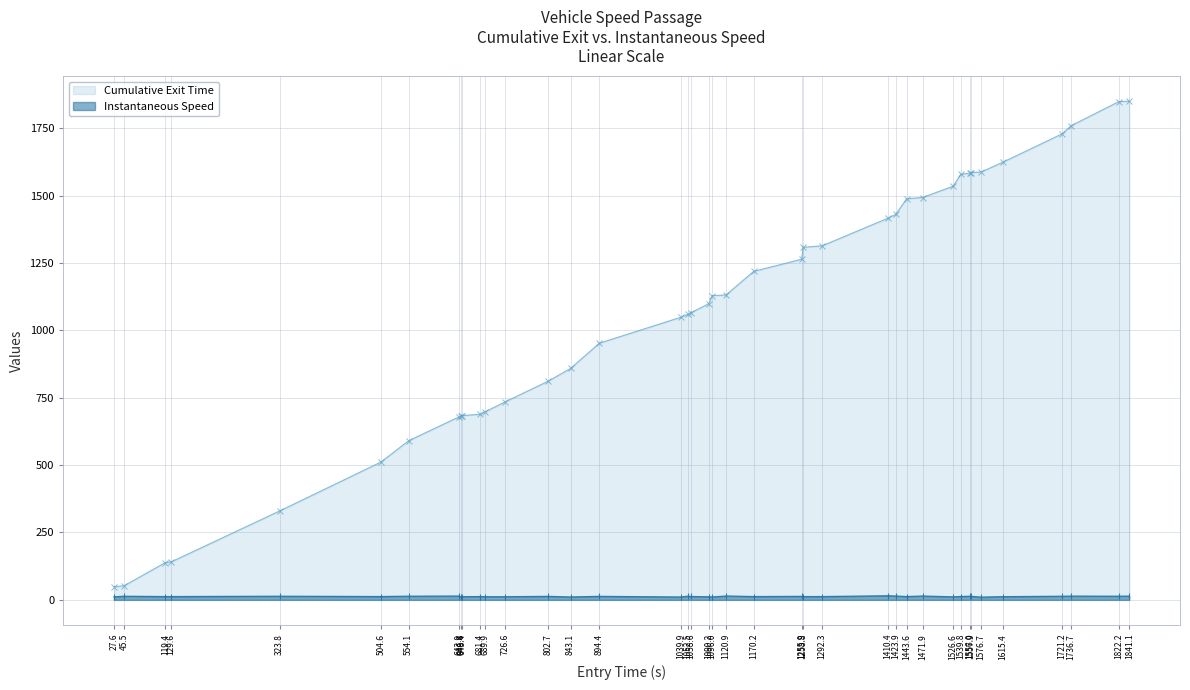

Rank the series by their maximum value, from highest to lowest.

Cumulative Exit Time, Instantaneous Speed